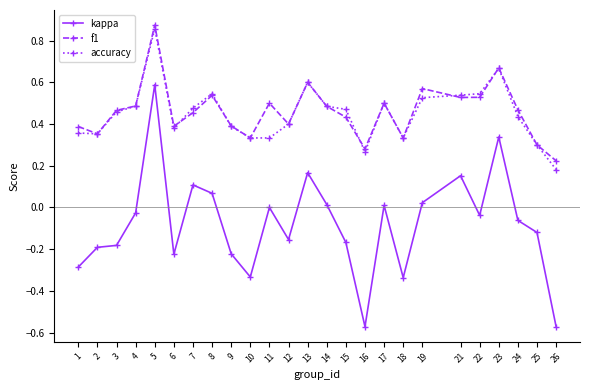

Count the number of categories in the chart.

25